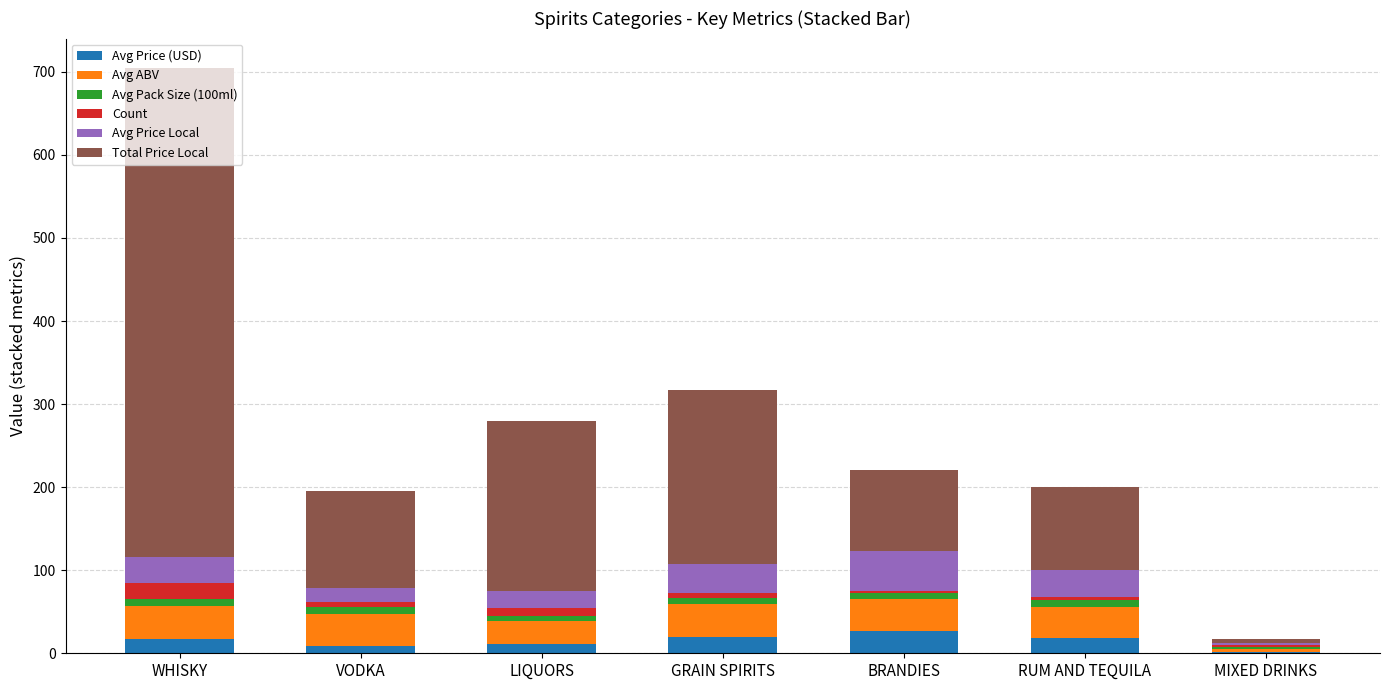

At which category is the sum across all series the highest?

WHISKY